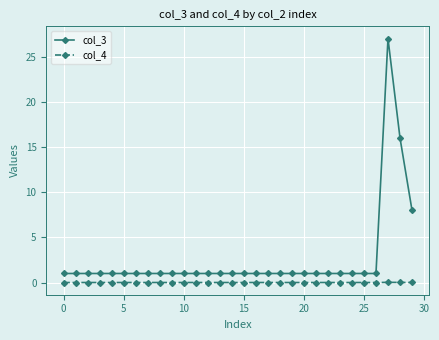

What are all the series names shown in the legend?

col_3, col_4